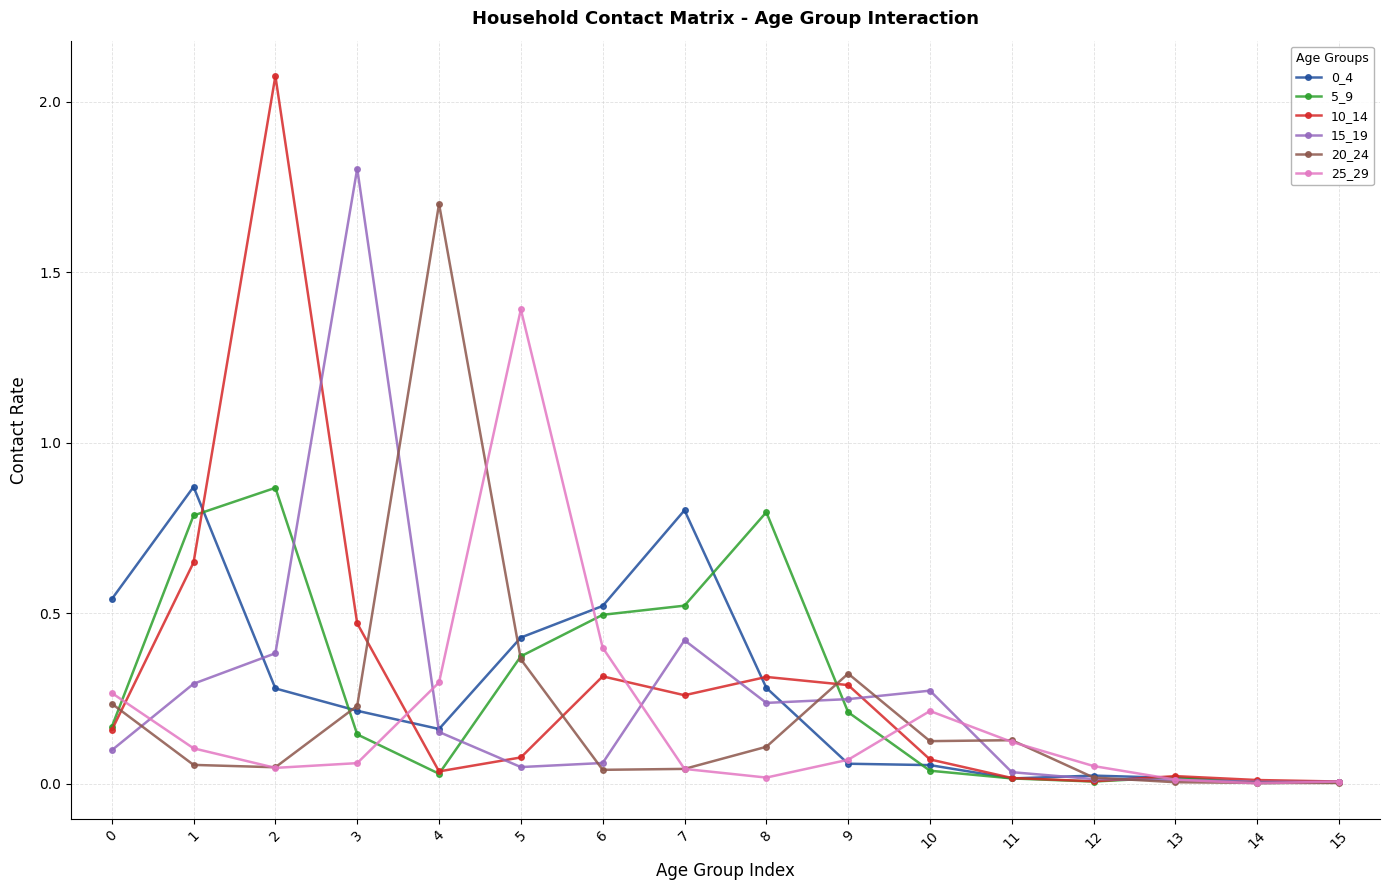

Is it true that 10_14 equals 0.0 at 14?

True